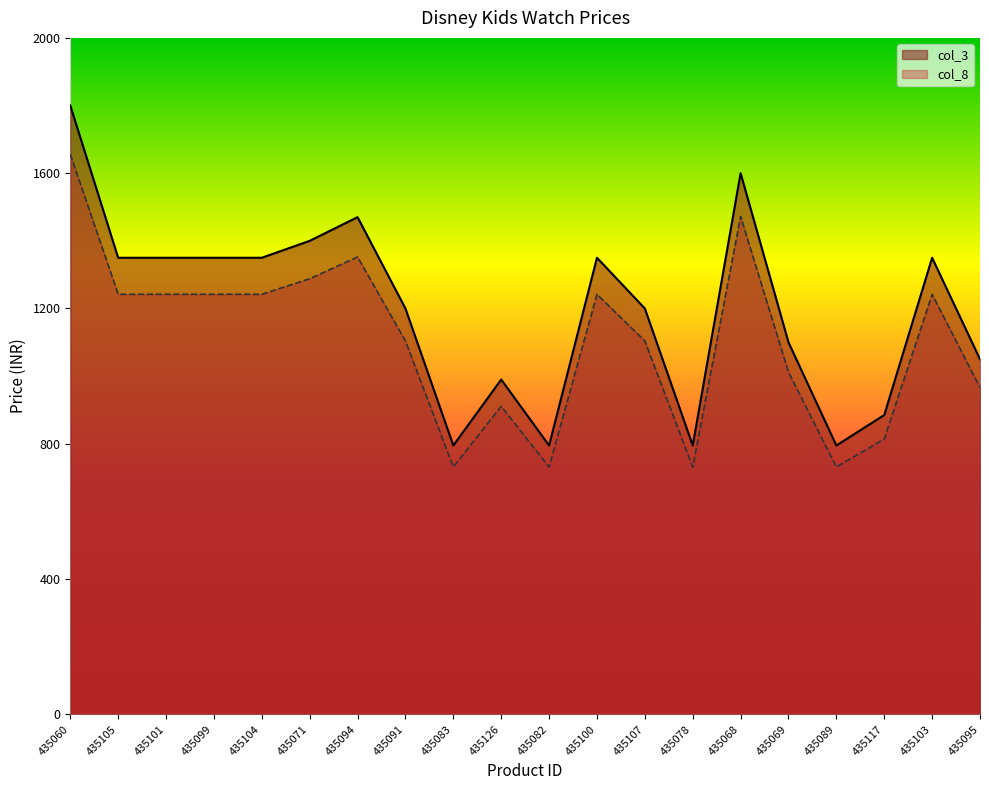

List the series in order of their overall mean, lowest first.

col_8, col_3